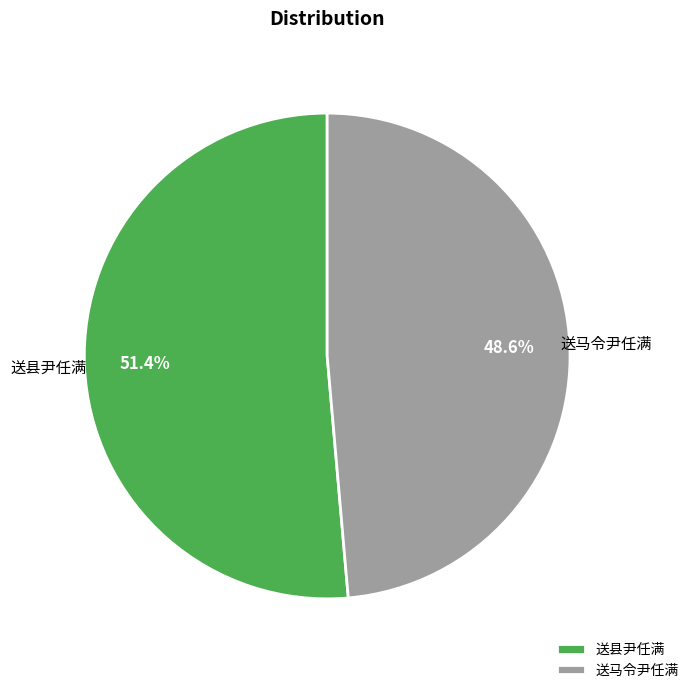

Rank the categories by value from highest to lowest.

送县尹任满, 送马令尹任满